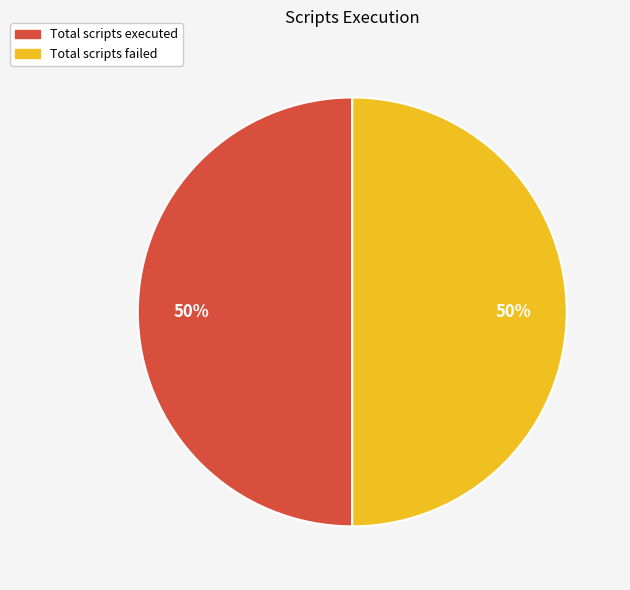

To the nearest percent, what is the average slice percentage?

50%